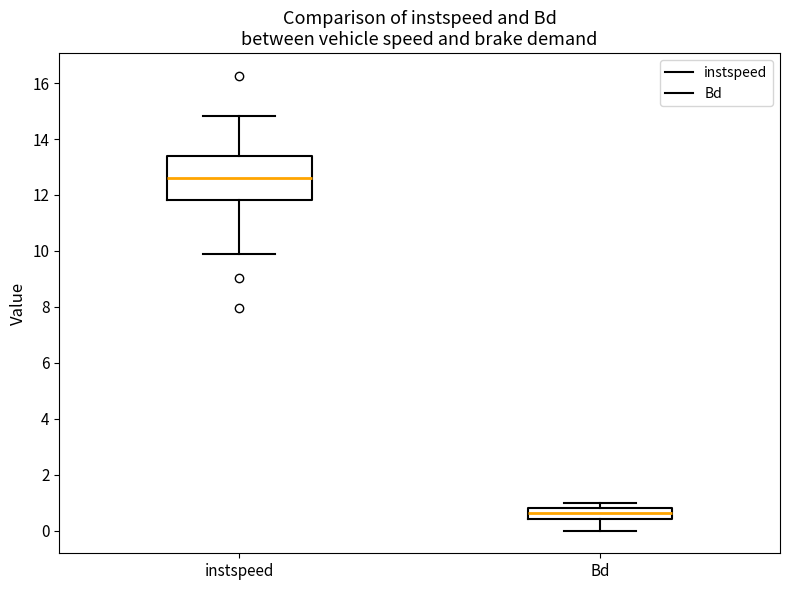

Which box has the lowest median line?

Bd